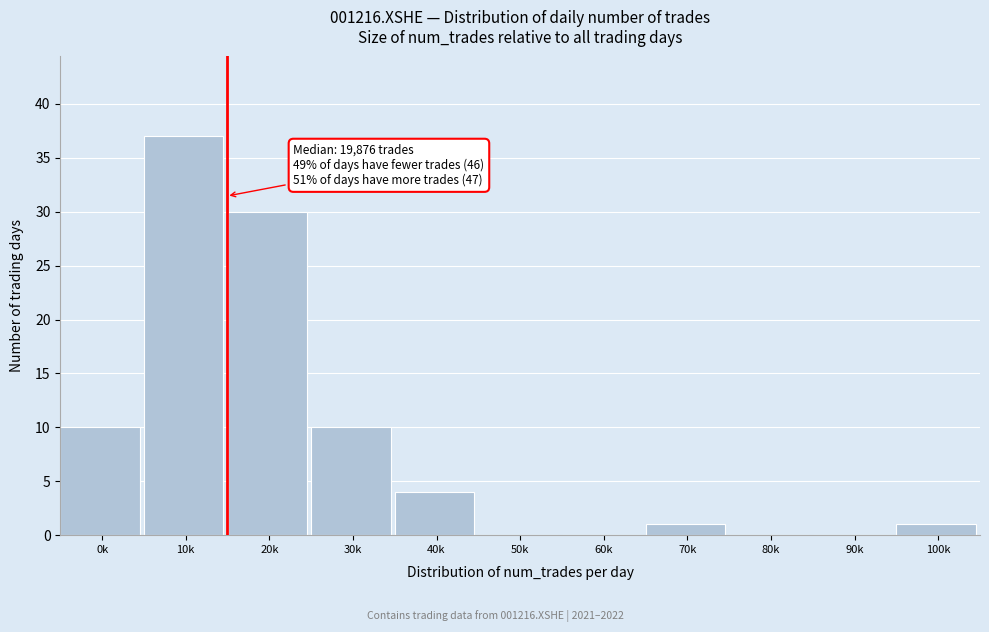

Reading right to left, list all the values displayed in this chart.

100k=1	90k=0	80k=0	70k=1	60k=0	50k=0	40k=4	30k=10	20k=30	10k=37	0k=10